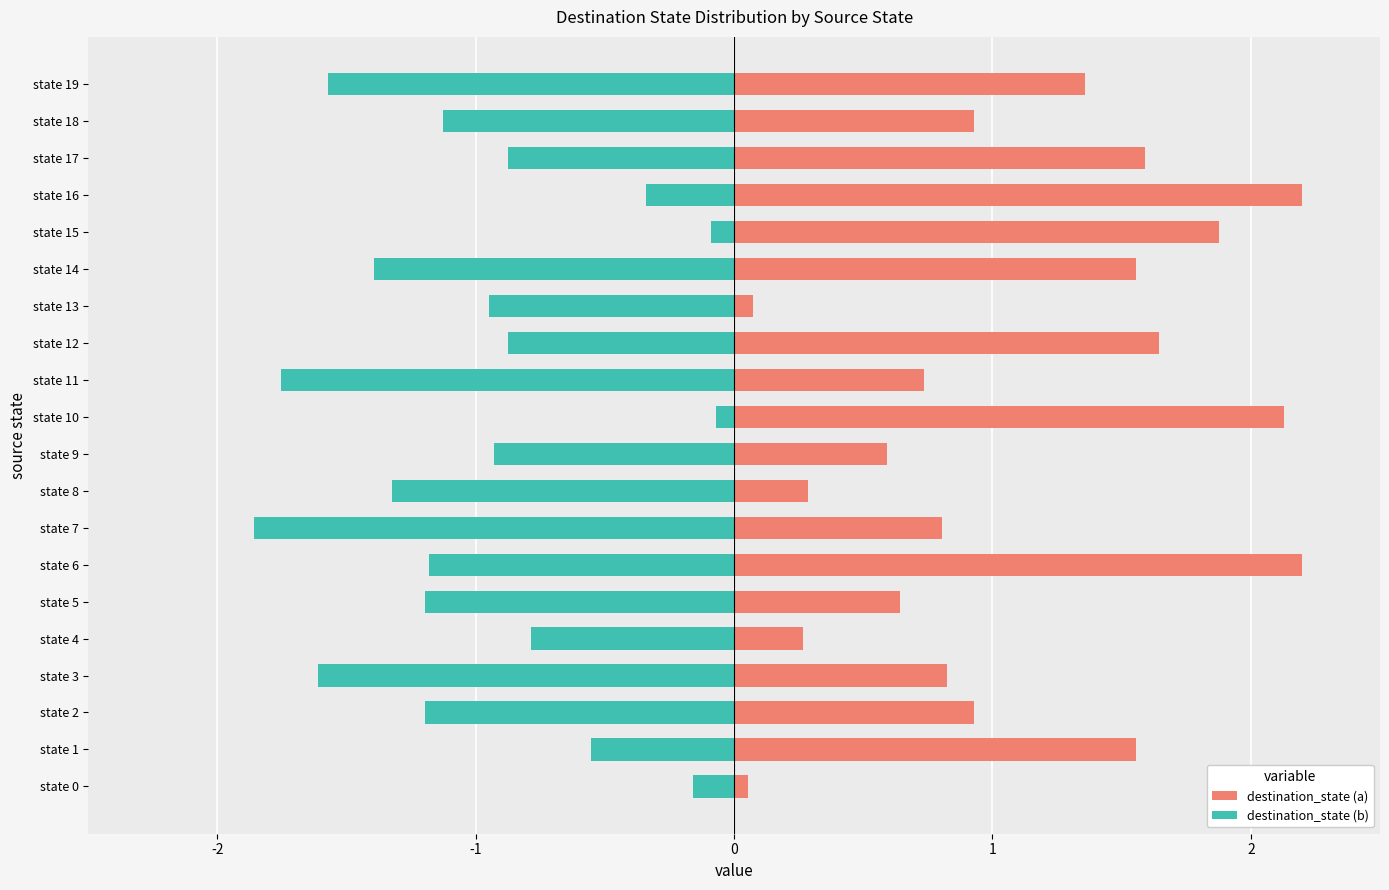

At how many categories does at least one series exceed 1?

9